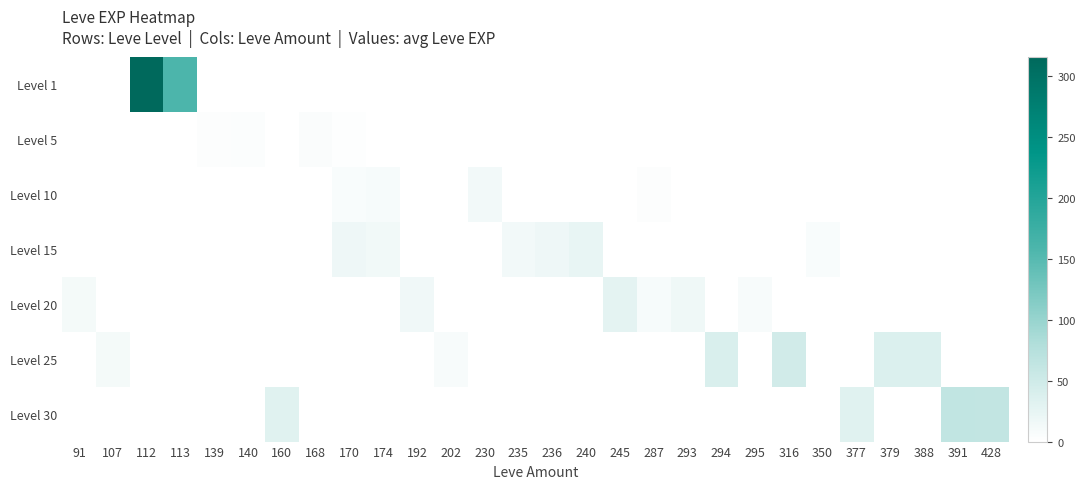

What is the spread (max minus min) of values at 91?

12.0